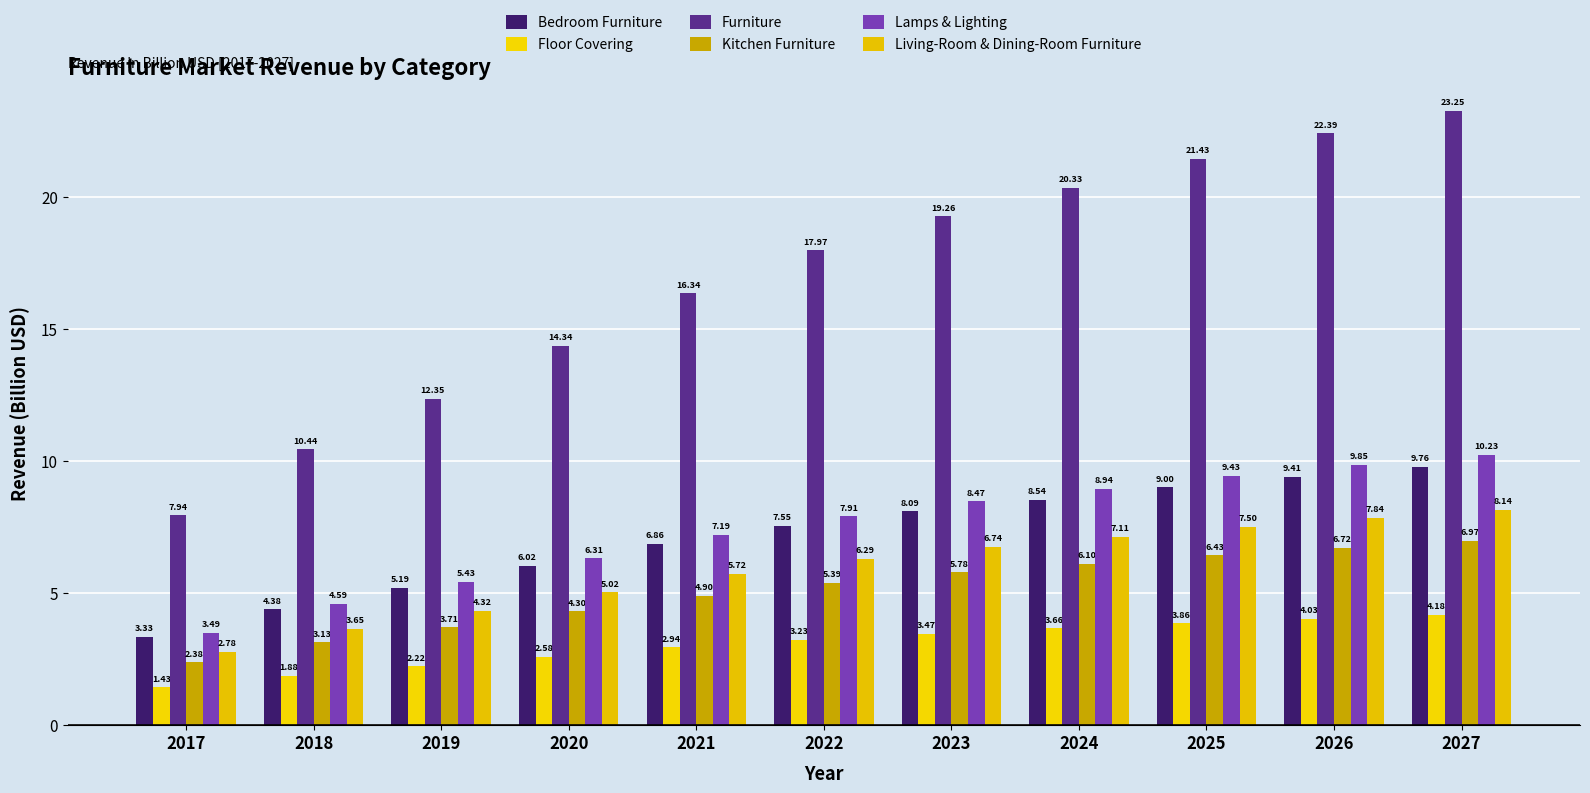

What is the minimum value for Kitchen Furniture?

2.4